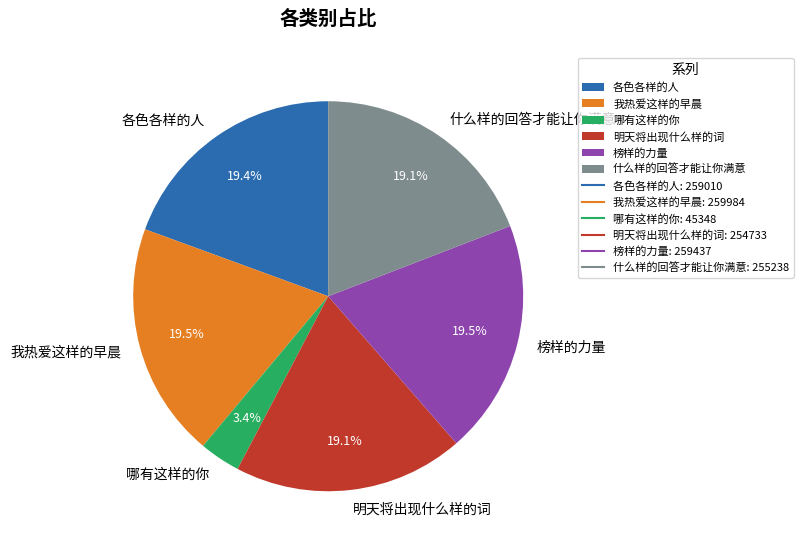

Approximately how many times larger is the value at 什么样的回答才能让你满意 compared to 榜样的力量?

1.0